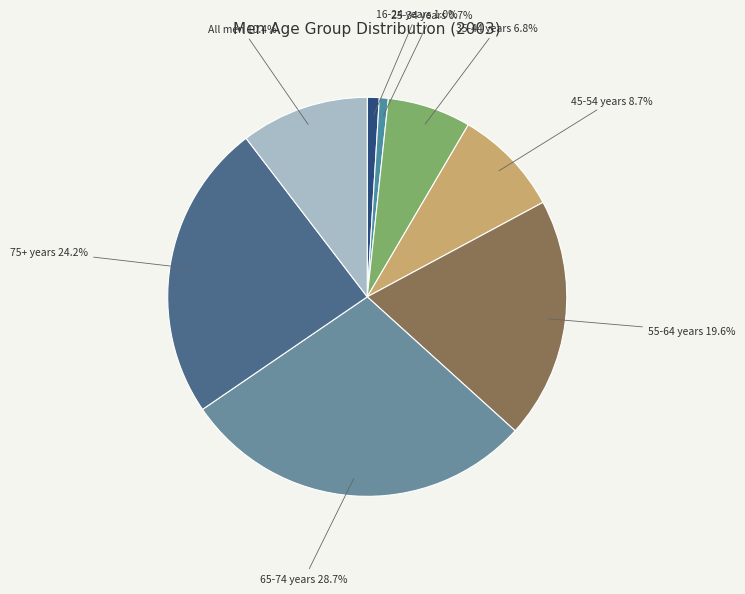

Which slice is the smallest?

25-34 years